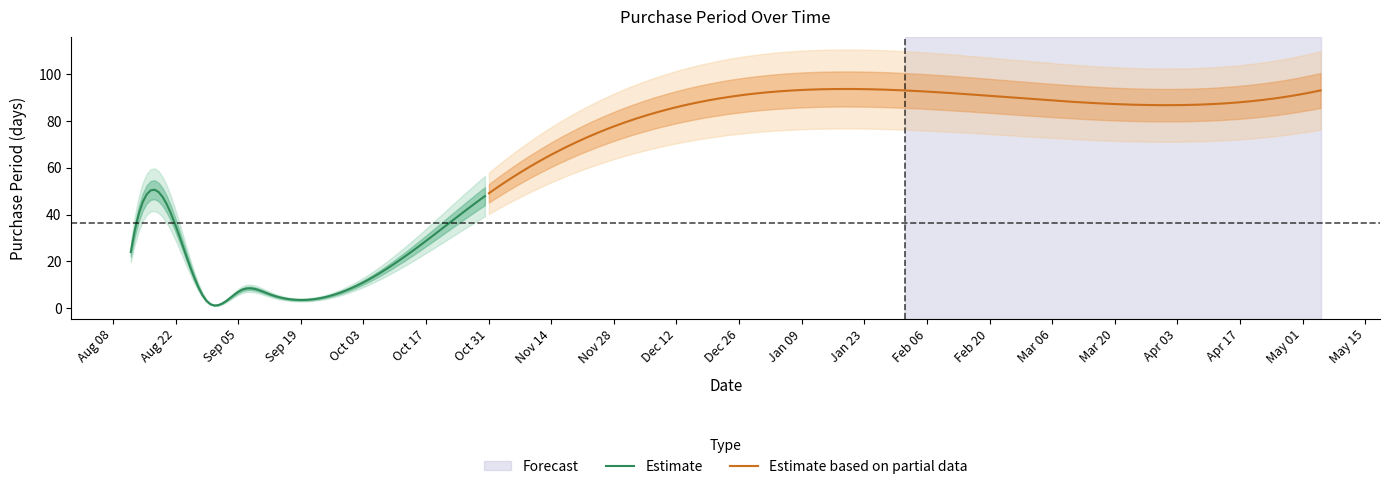

Rank the categories by value from highest to lowest.

2017-02-01, 2017-05-05, 2016-10-31, 2016-08-12, 2016-08-26, 2016-09-06, 2016-09-12, 2016-08-29